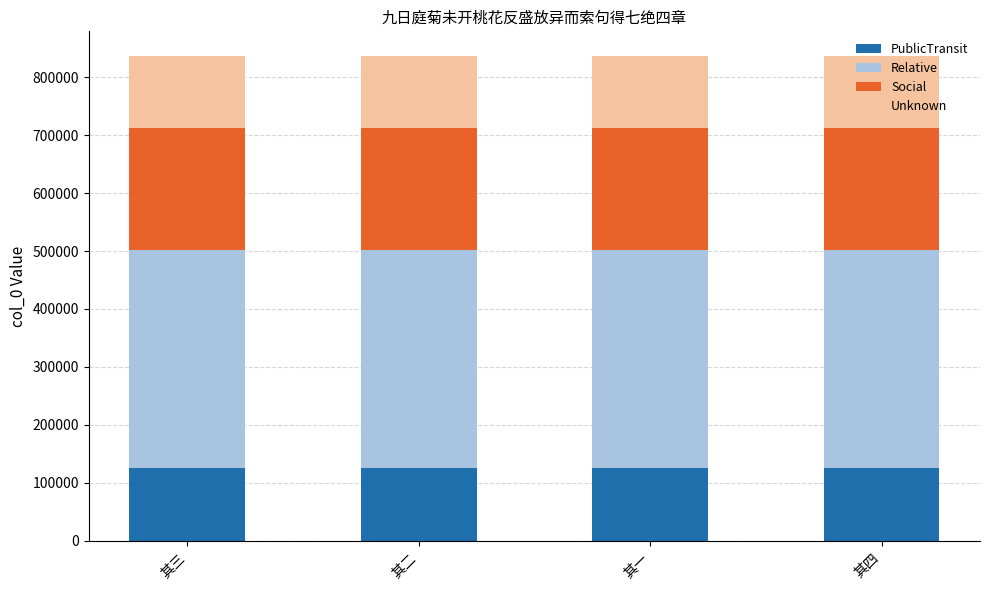

What is the sum of the PublicTransit values at 其三 and 其二?

251199.8